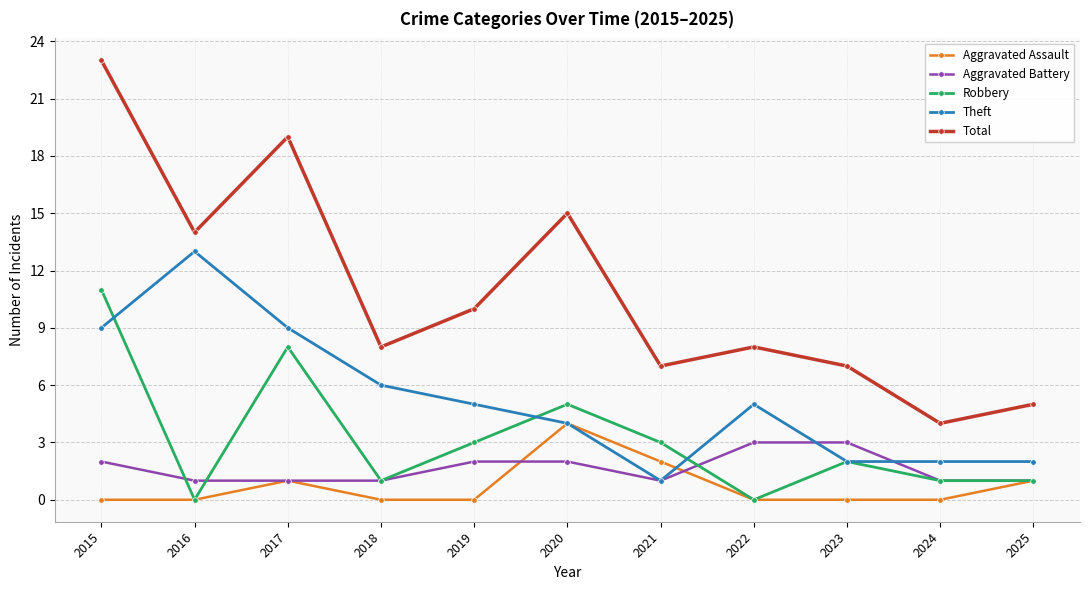

True or false: Total and Aggravated Assault intersect in this chart.

False